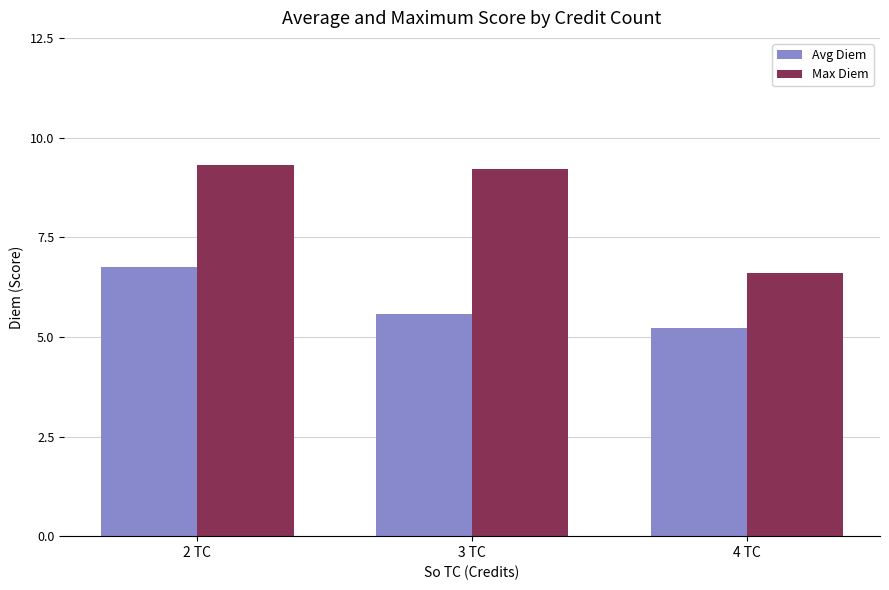

Is it true that Avg Diem equals 11.0 at 2 TC?

False